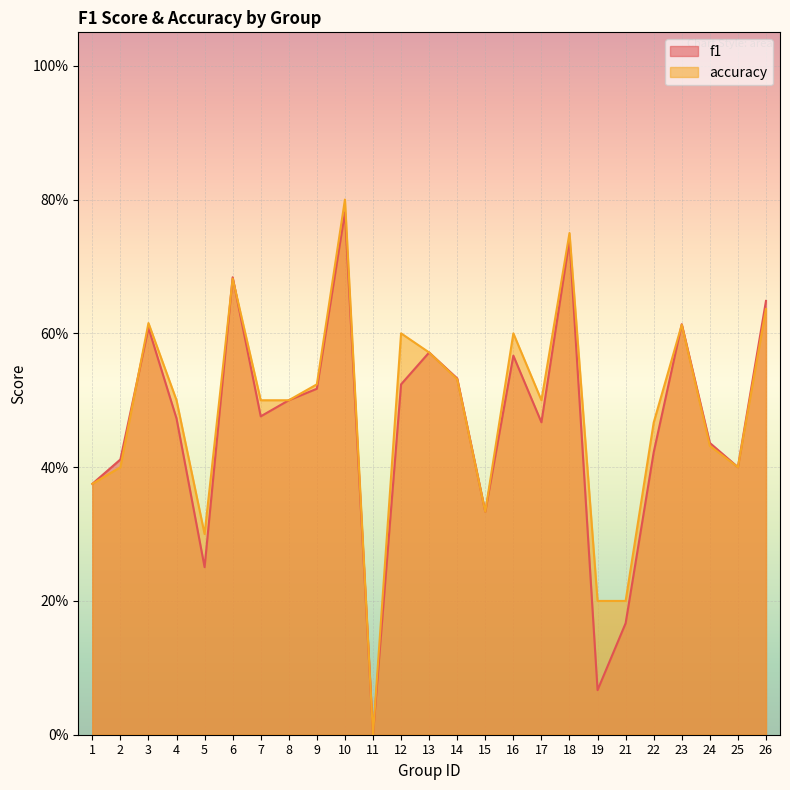

Which has a higher value, 8 or 9?

9